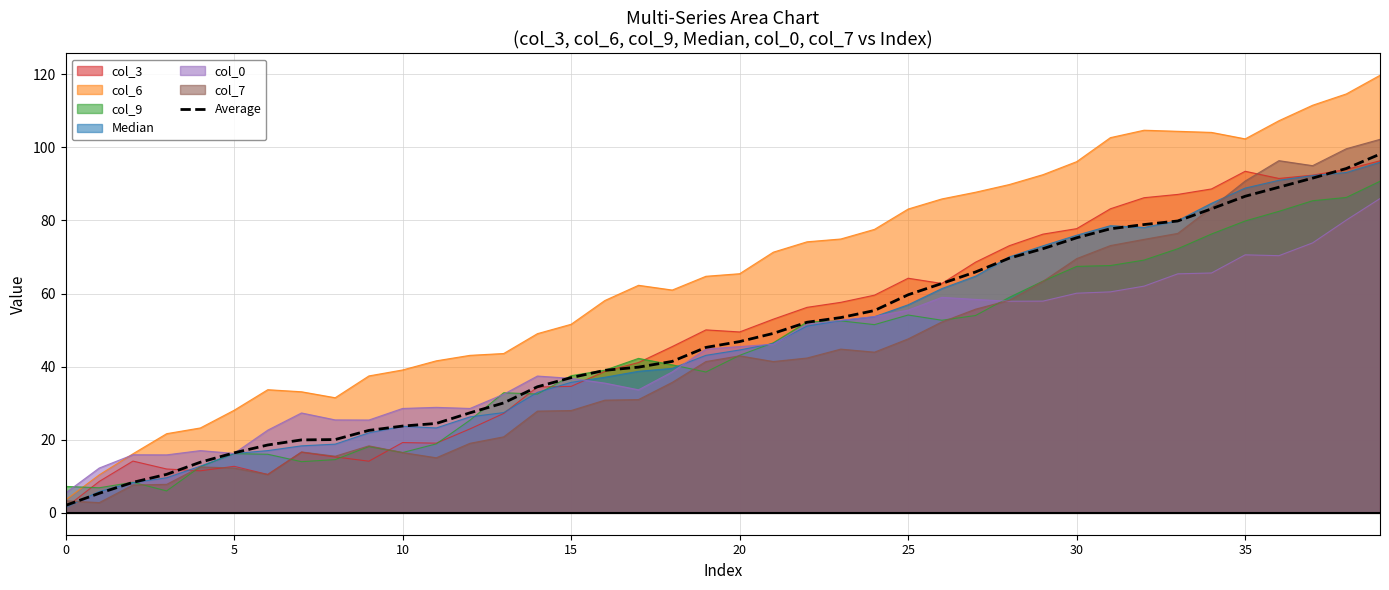

What is the highest value of the col_9 series?

90.7